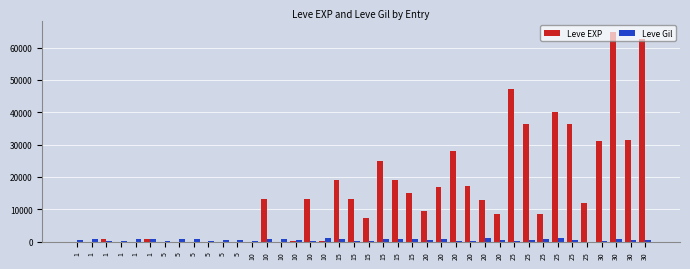

At which label does Leve Gil first exceed 560?

1